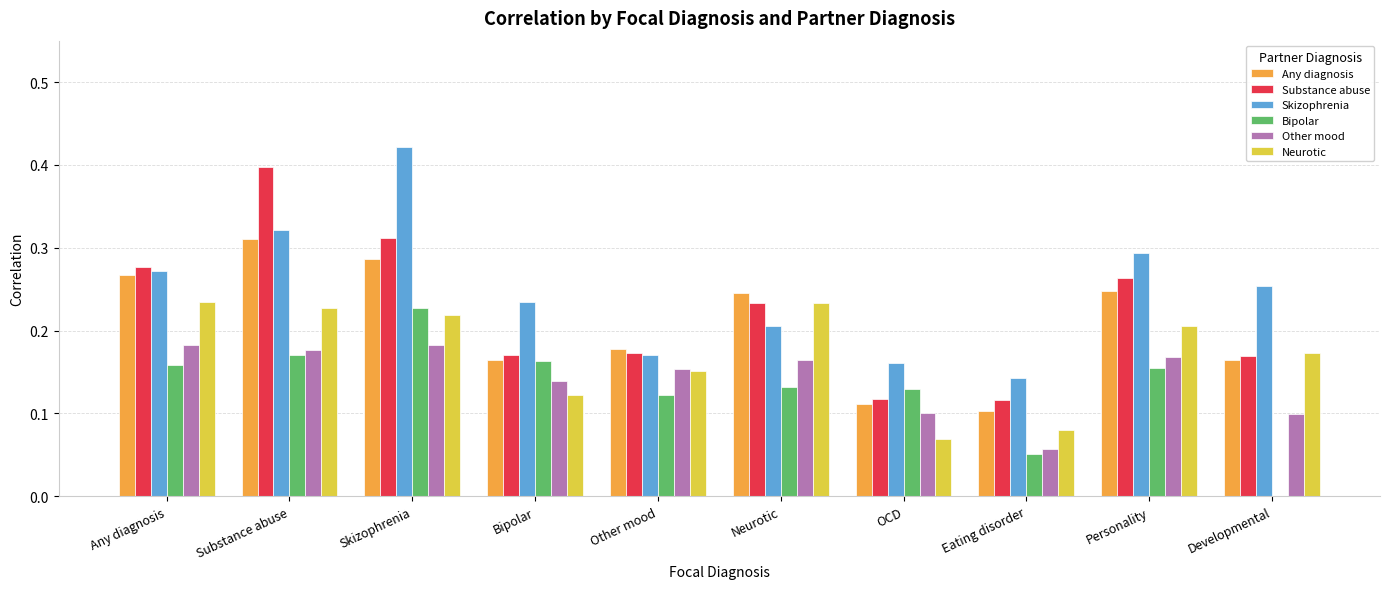

At which category is the sum across all series the highest?

Skizophrenia